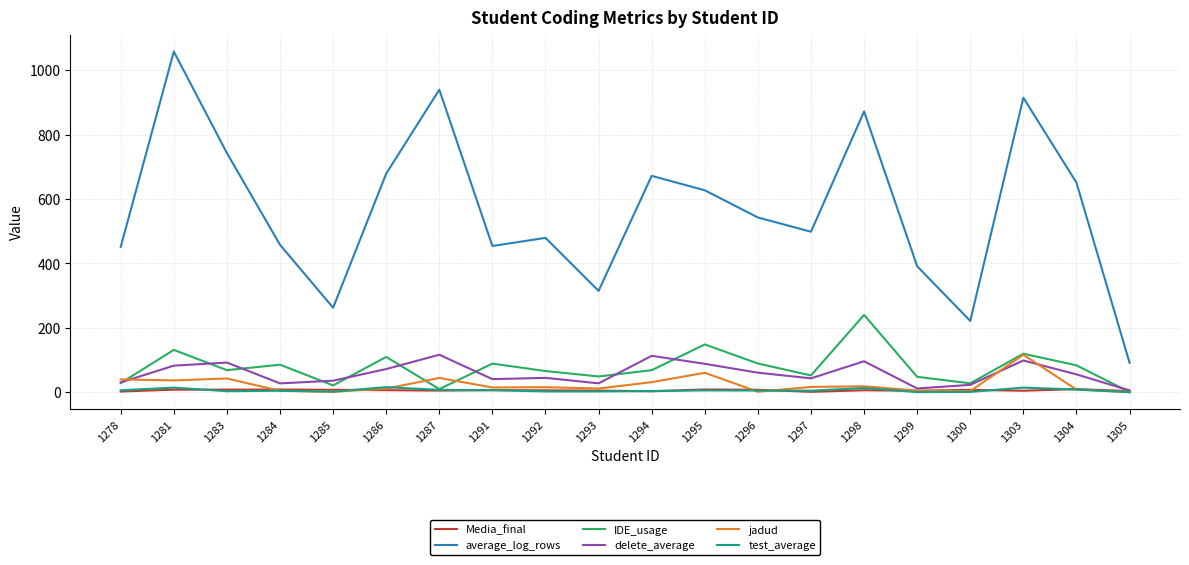

Which series has the largest total across all categories?

average_log_rows